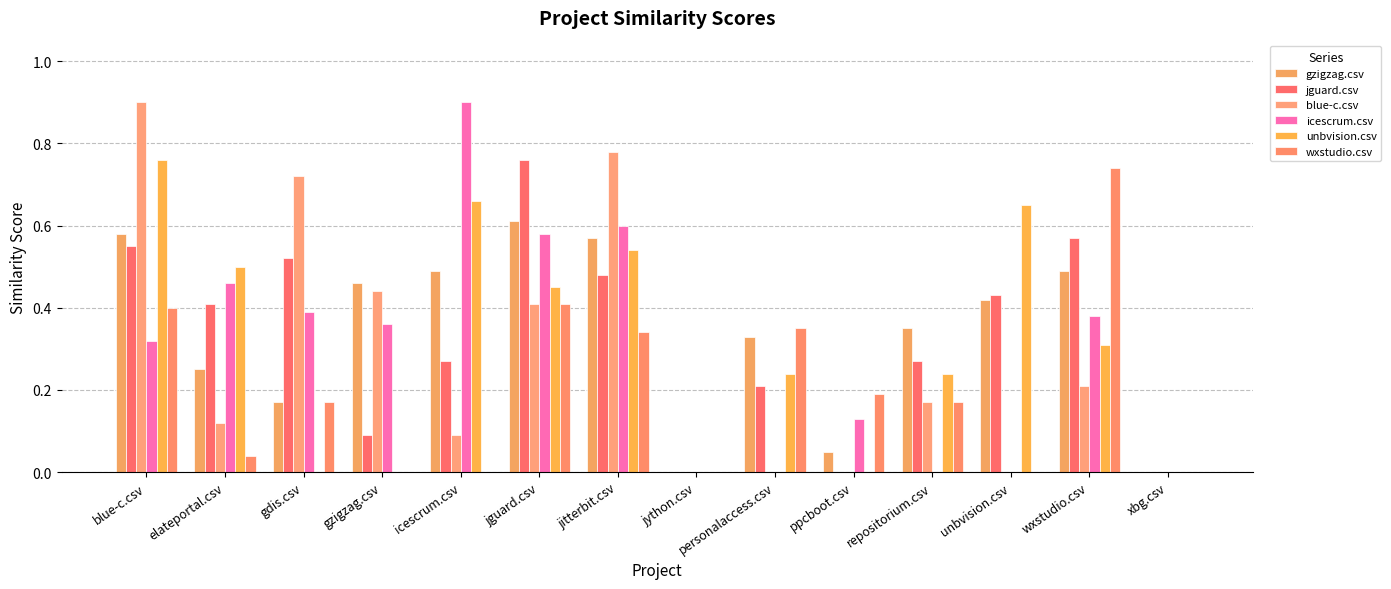

Reading left to right, extract all data points from this chart.

gzigzag.csv: 0.6	0.2	0.2	0.5	0.5	0.6	0.6	0.0	0.3	0.1	0.3	0.4	0.5	0.0
jguard.csv: 0.6	0.4	0.5	0.1	0.3	0.8	0.5	0.0	0.2	0.0	0.3	0.4	0.6	0.0
blue-c.csv: 0.9	0.1	0.7	0.4	0.1	0.4	0.8	0.0	0.0	0.0	0.2	0.0	0.2	0.0
icescrum.csv: 0.3	0.5	0.4	0.4	0.9	0.6	0.6	0.0	0.0	0.1	0.0	0.0	0.4	0.0
unbvision.csv: 0.8	0.5	0.0	0.0	0.7	0.5	0.5	0.0	0.2	0.0	0.2	0.7	0.3	0.0
wxstudio.csv: 0.4	0.0	0.2	0.0	0.0	0.4	0.3	0.0	0.3	0.2	0.2	0.0	0.7	0.0